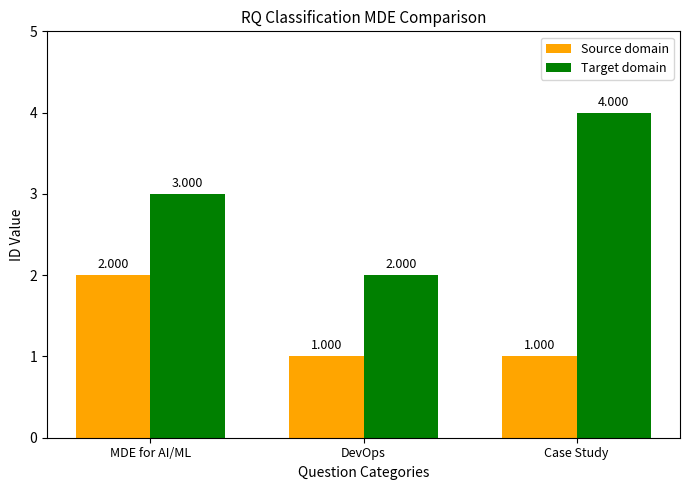

Which series has the widest spread of values?

Target domain